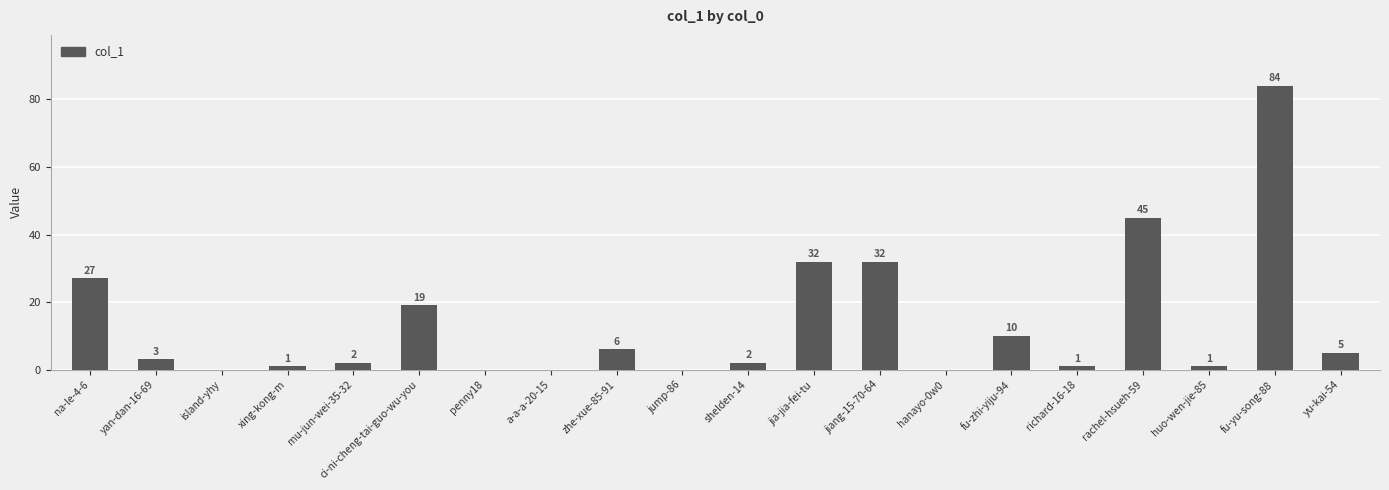

Between rachel-hsueh-59 and zhe-xue-85-91, which is larger?

rachel-hsueh-59